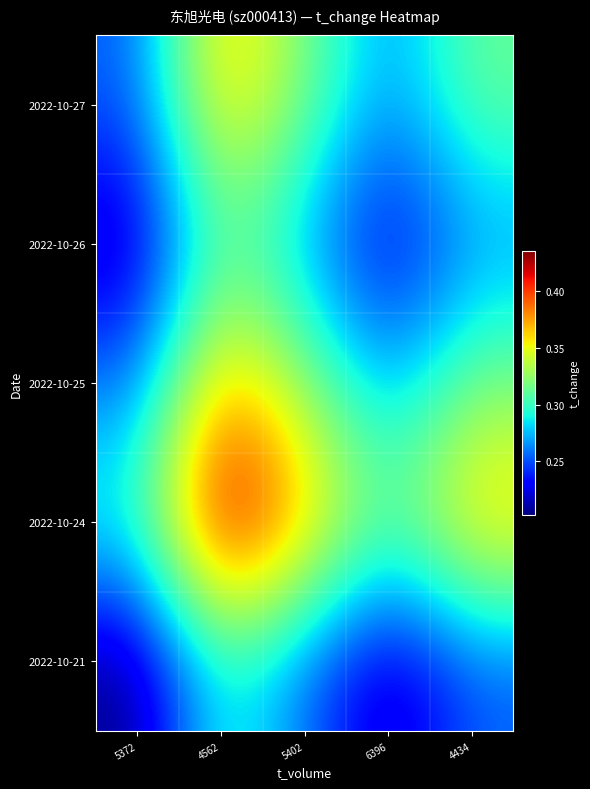

How many distinct data groups are displayed?

5